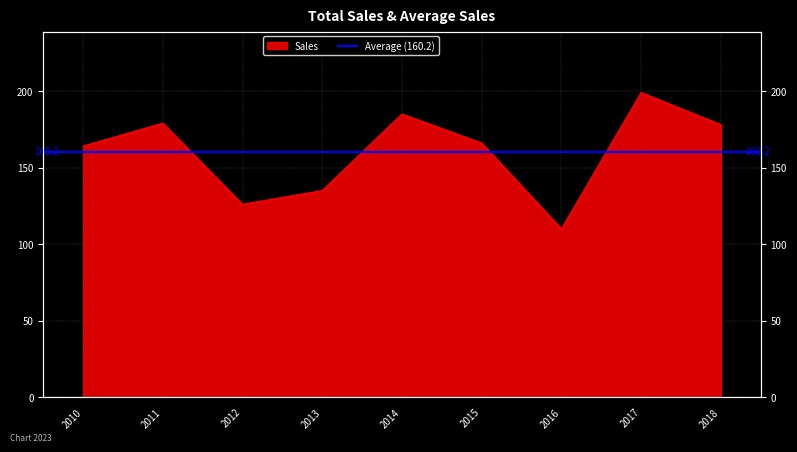

What is the change in value from 2012 to 2013?

+9